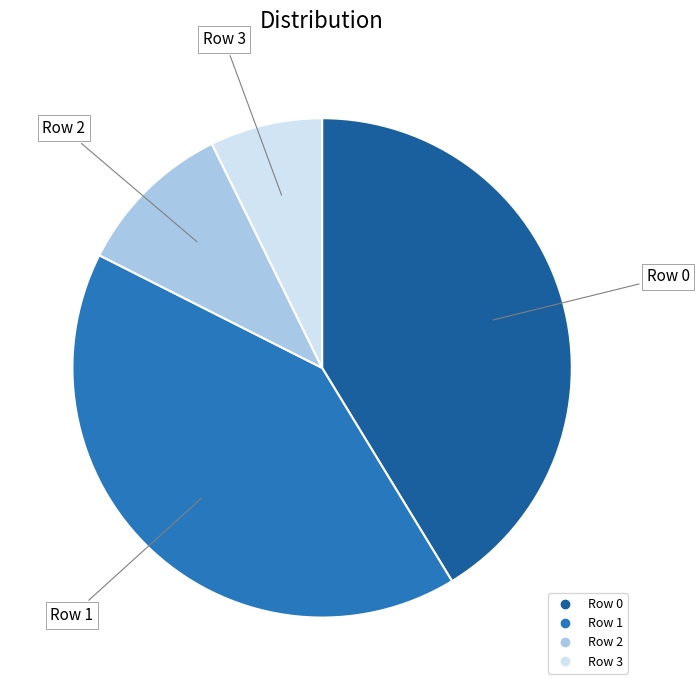

True or false: Row 2 accounts for 25% of the total.

False